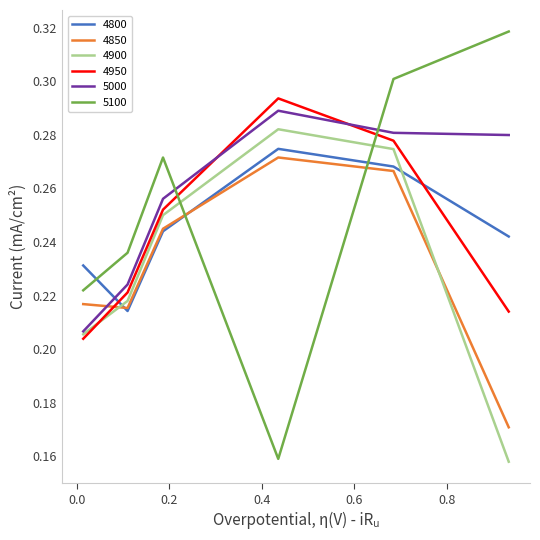

Which series has the widest spread of values?

5100